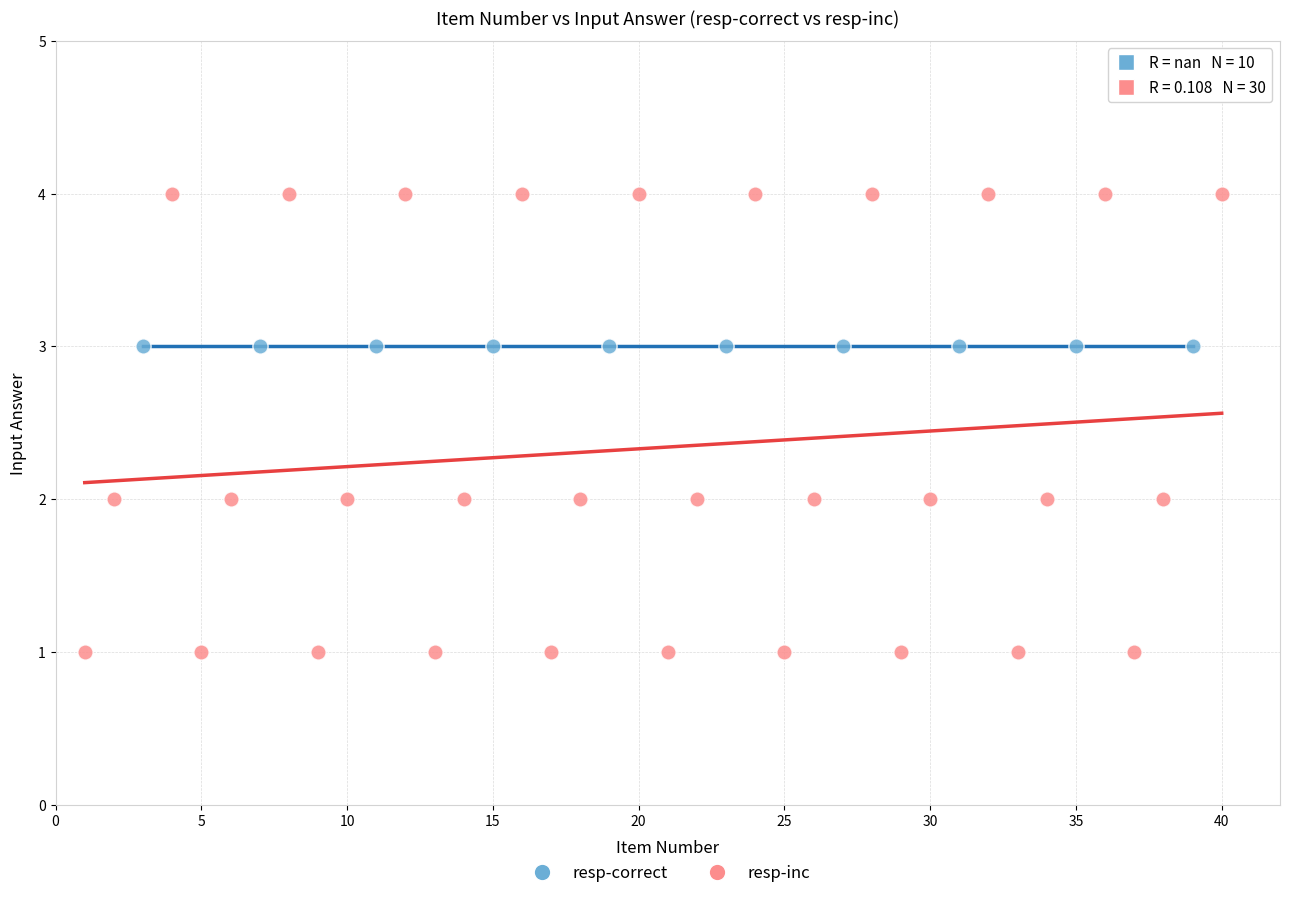

Which series contains the lowest Y value?

resp-inc